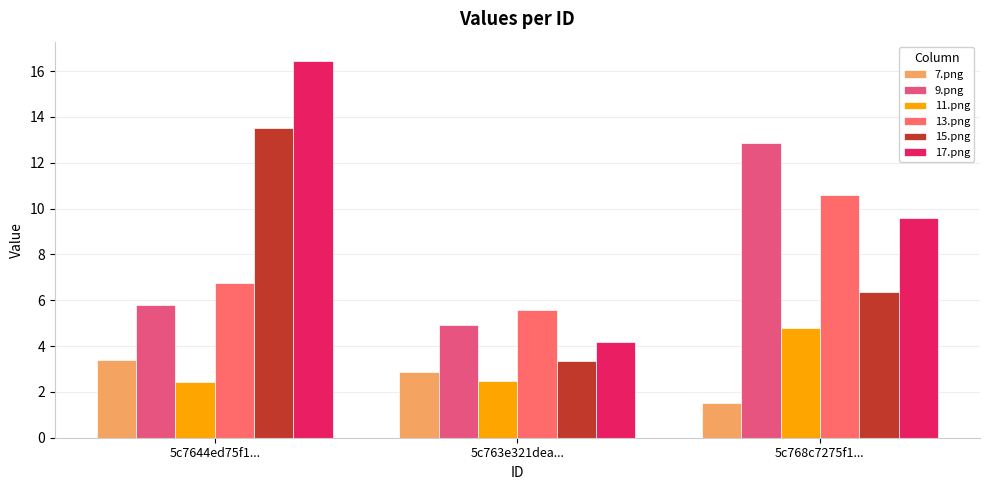

The value of 15.png at 5c763e321dea... is 3.3. True or false?

True